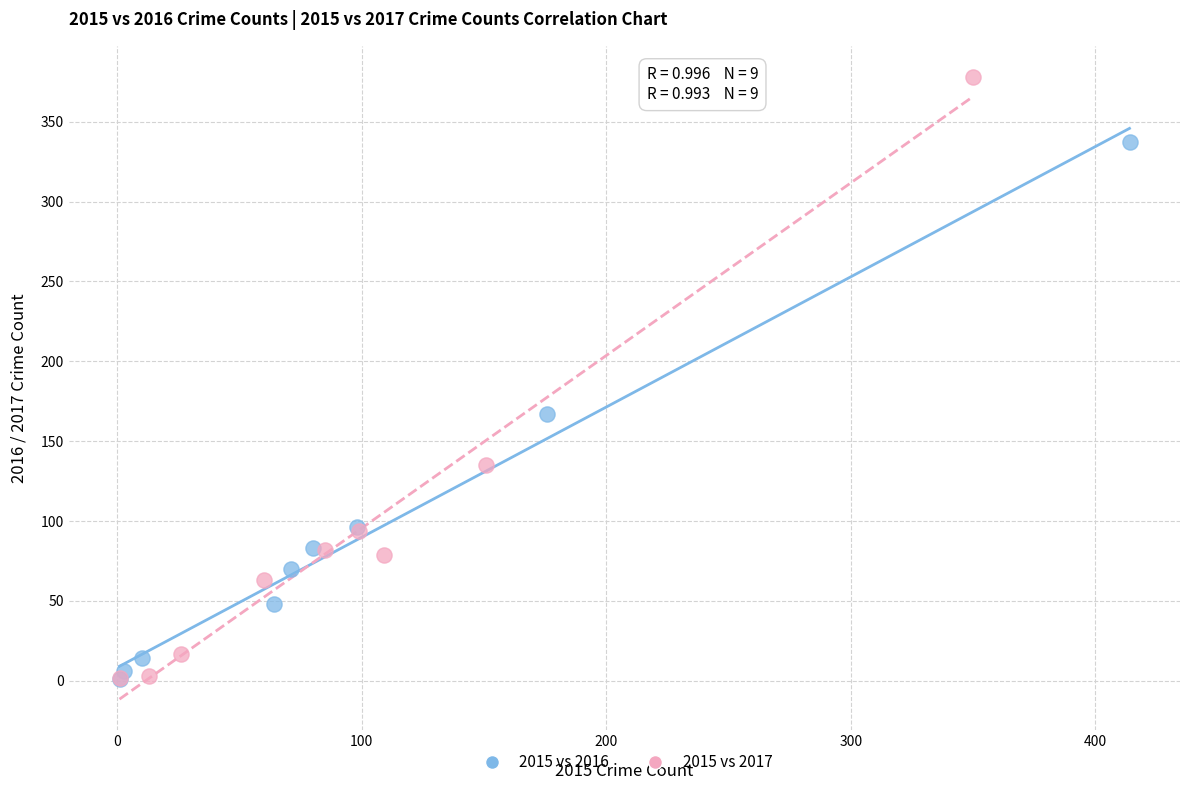

What are all the series names shown in the legend?

2015 vs 2016, 2015 vs 2017